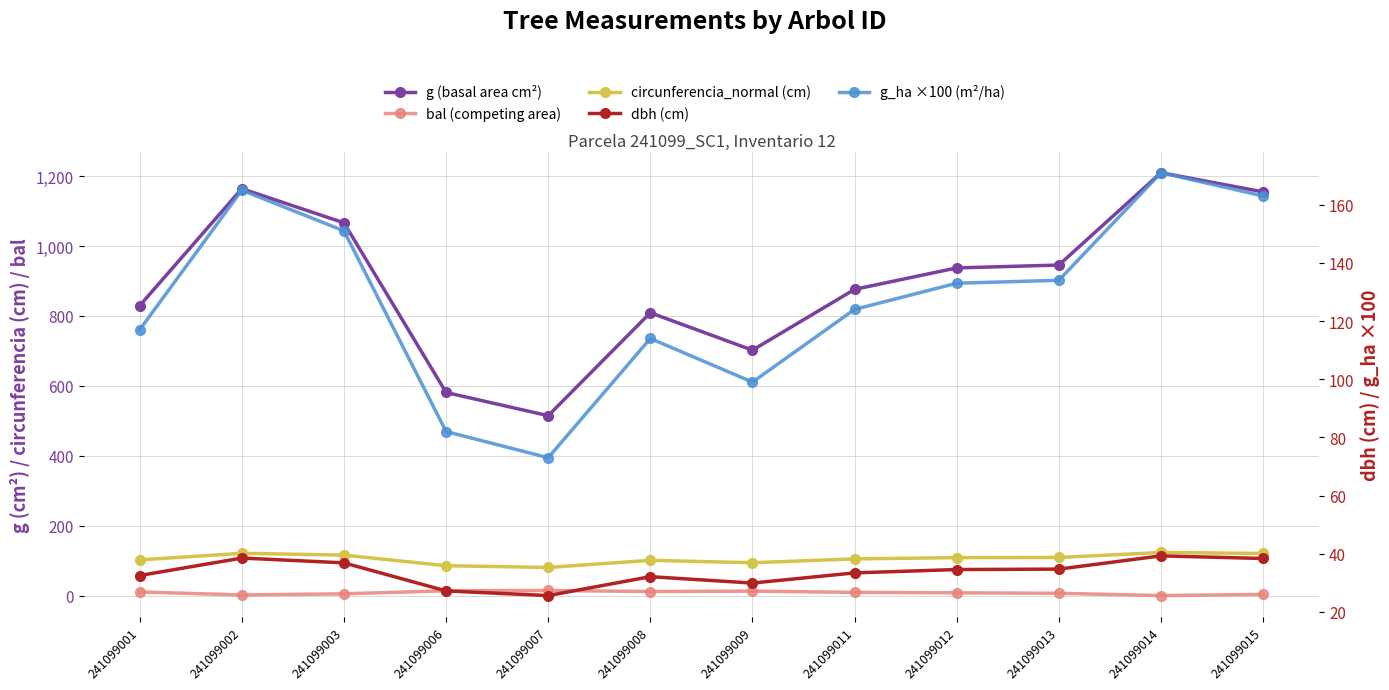

True or false: bal (competing area) and g (basal area cm²) cross at least once.

False